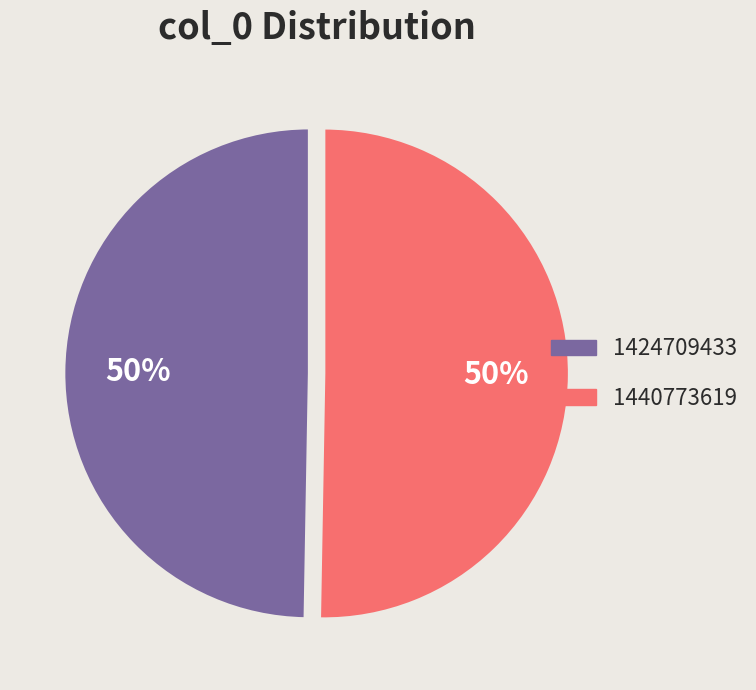

What is the majority slice?

1440773619